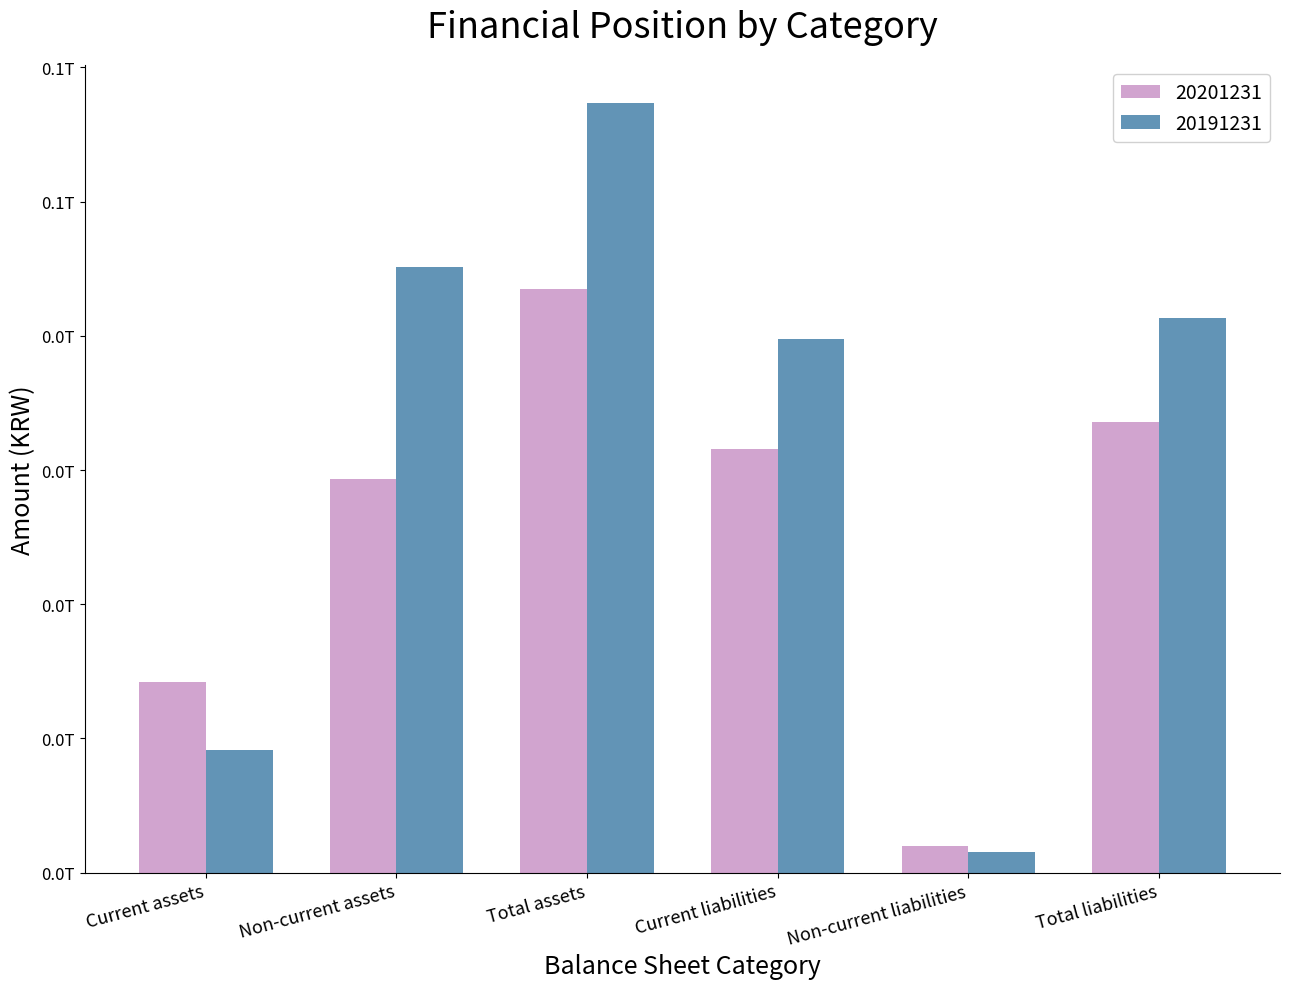

Which category has the highest value in the 20201231 series?

Total assets